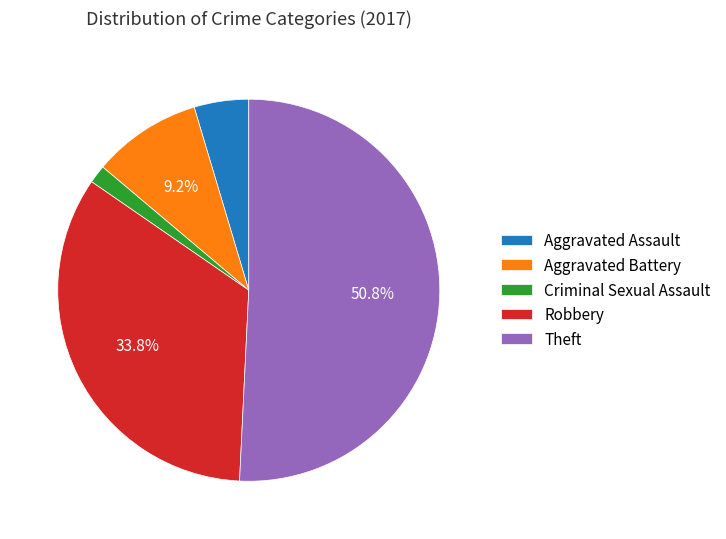

How many segments does this pie chart have?

5